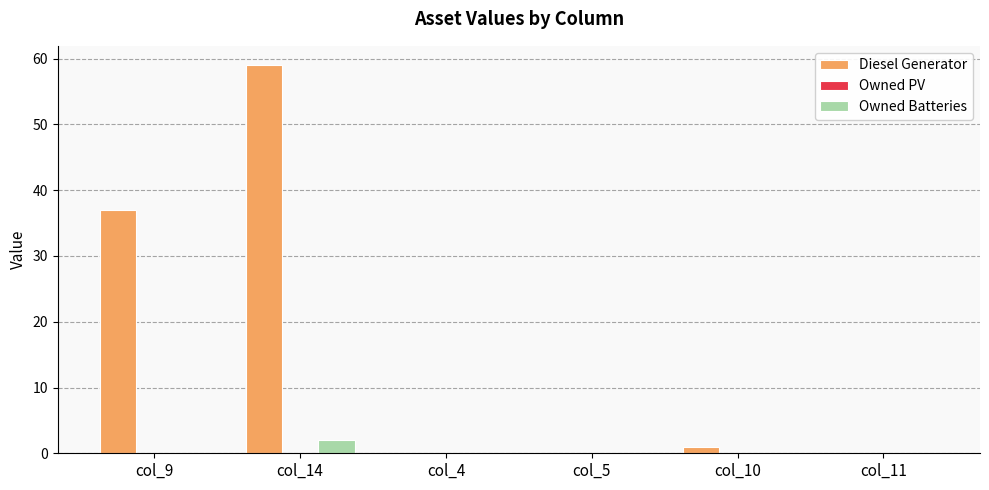

Reading left to right, what are all the values shown in this chart?

Diesel Generator: col_9=37	col_14=59	col_4=0	col_5=0	col_10=1	col_11=0
Owned Batteries: col_9=0	col_14=2	col_4=0	col_5=0	col_10=0	col_11=0